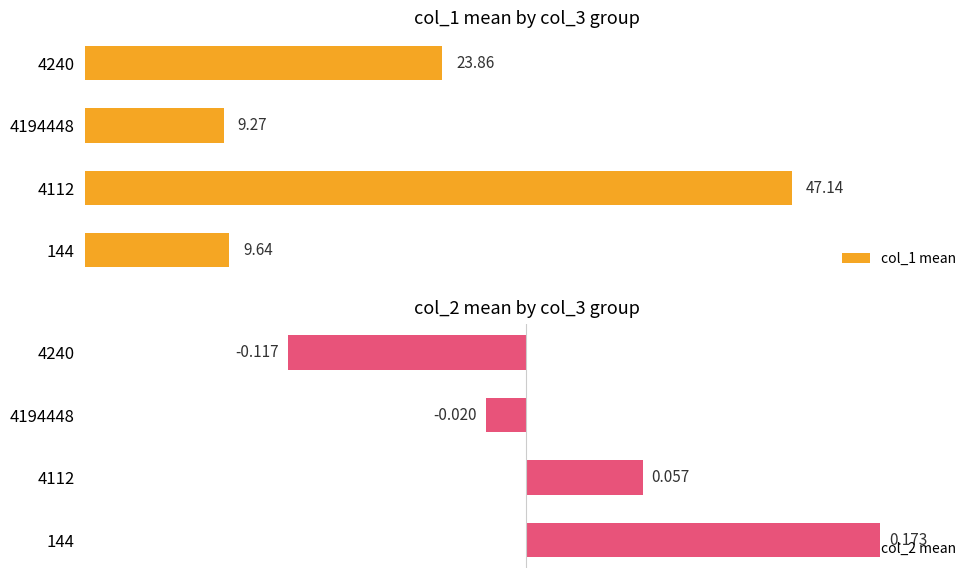

Does the chart contain any negative values?

Yes